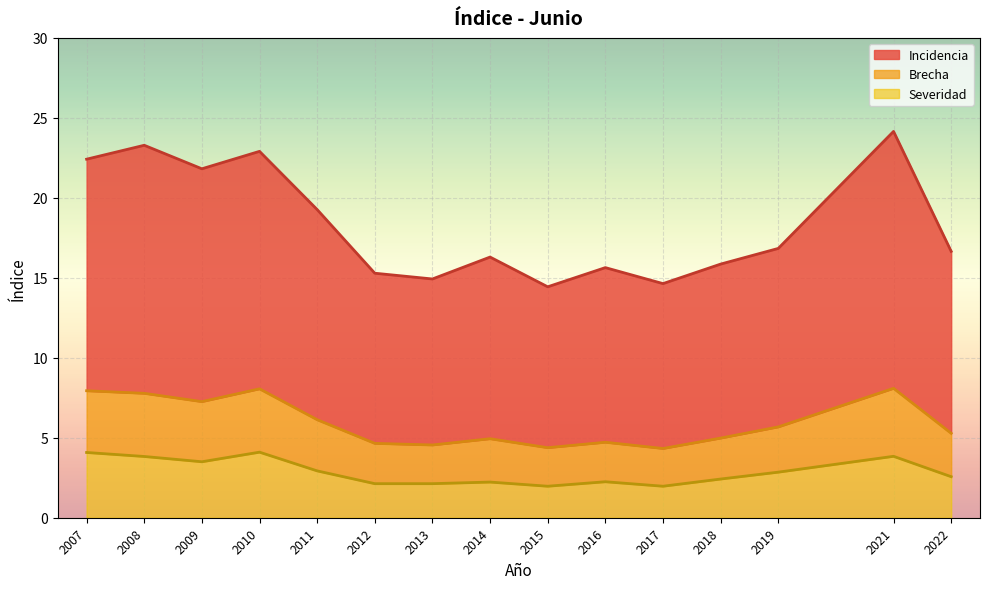

Which series has the largest total across all categories?

Incidencia